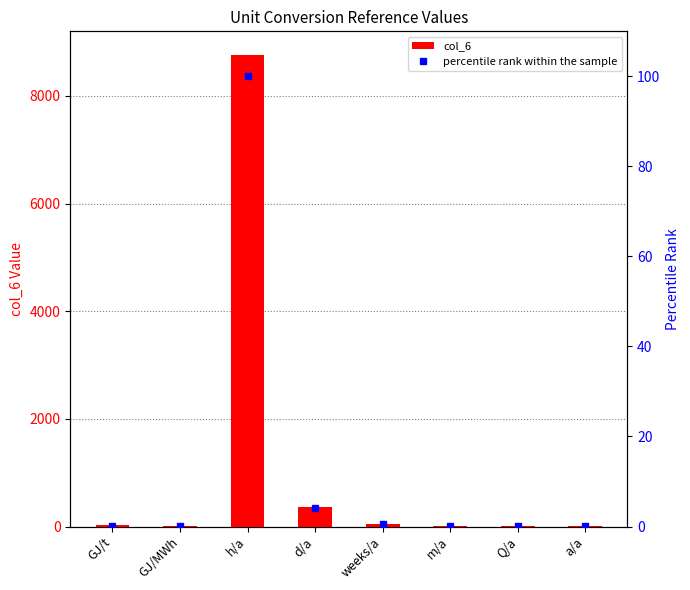

The percentile rank within the sample series shows 0.0 at a/a. True or false?

False